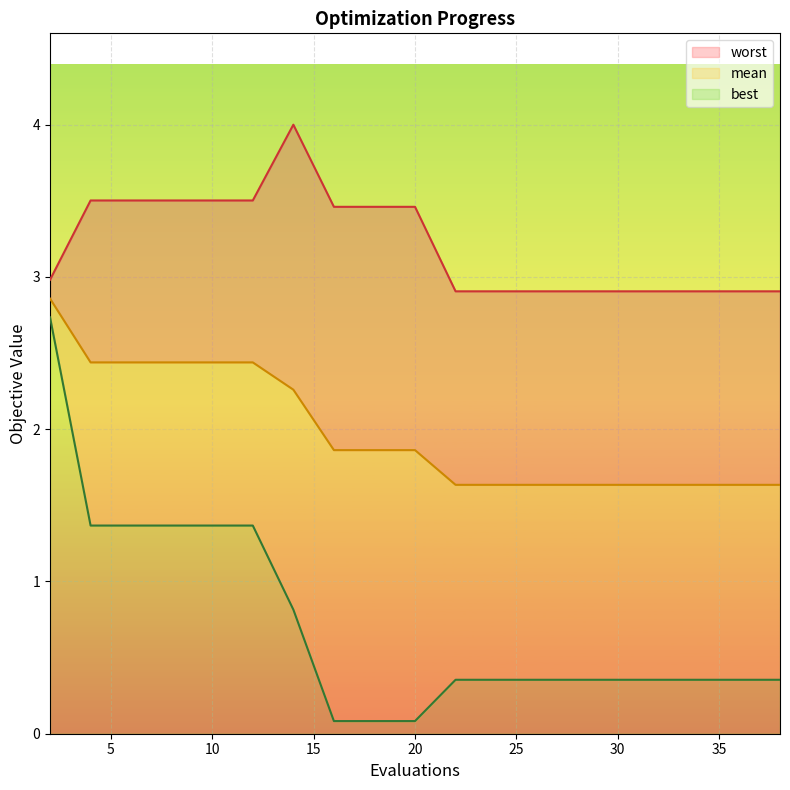

What are all the series names shown in the legend?

mean, best, worst